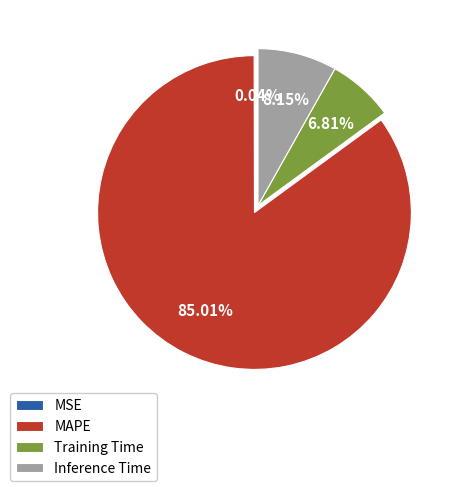

Is MAPE the majority of the pie?

Yes